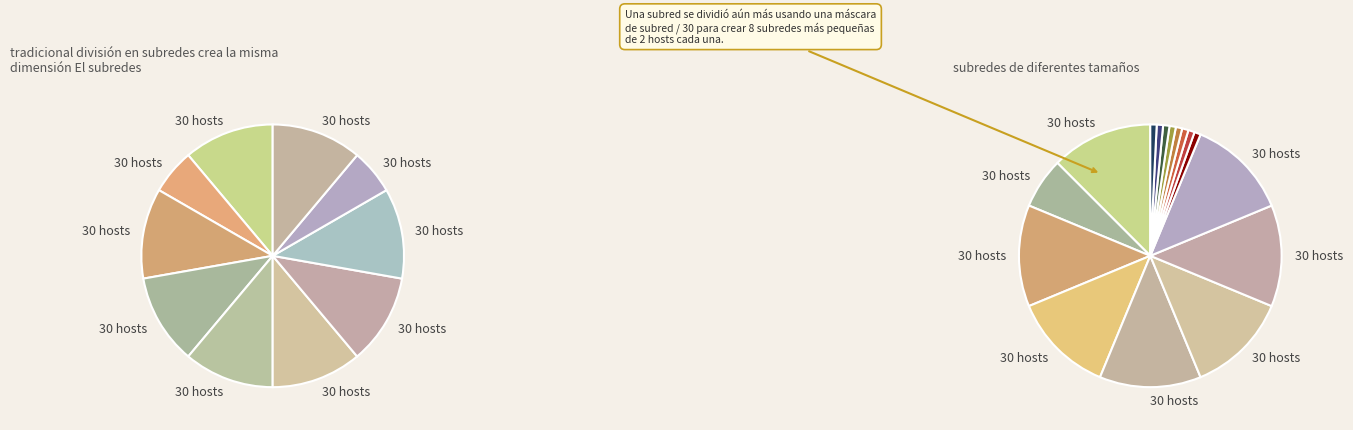

To the nearest percent, what is the average slice percentage?

10%